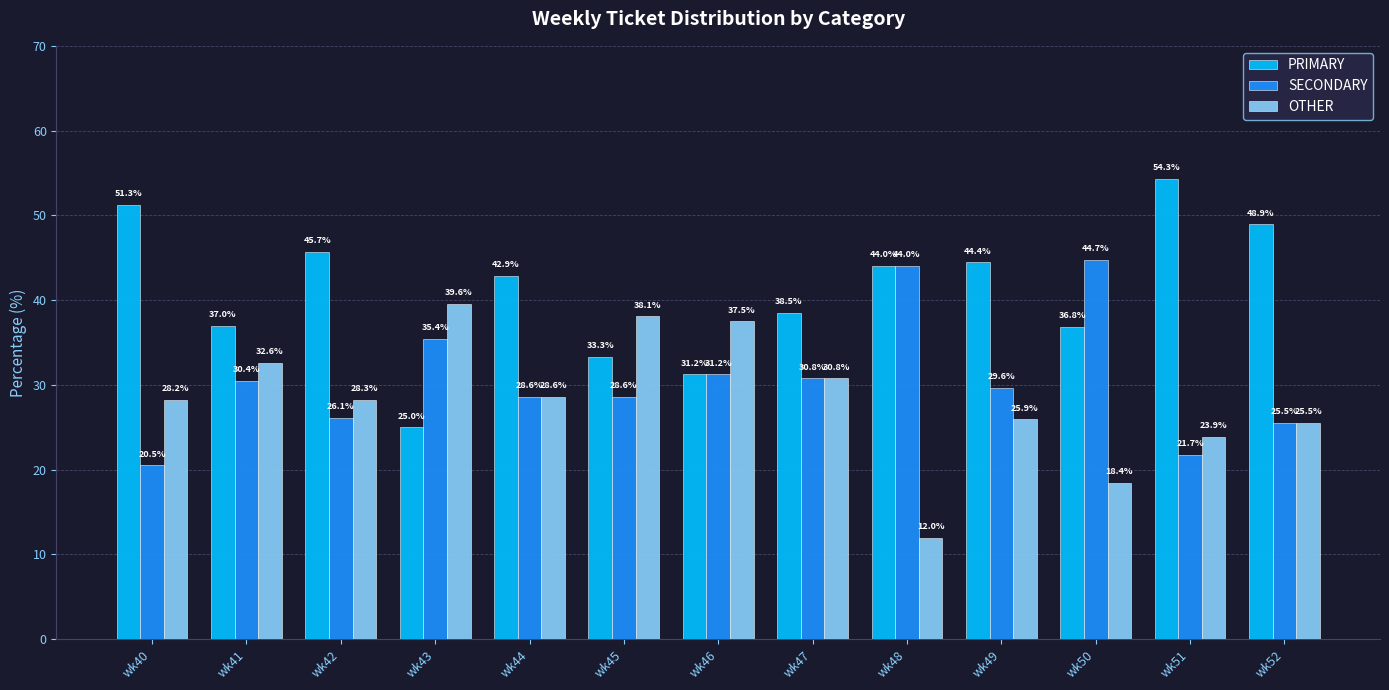

What is the difference between the highest and lowest values at wk48?

32.0